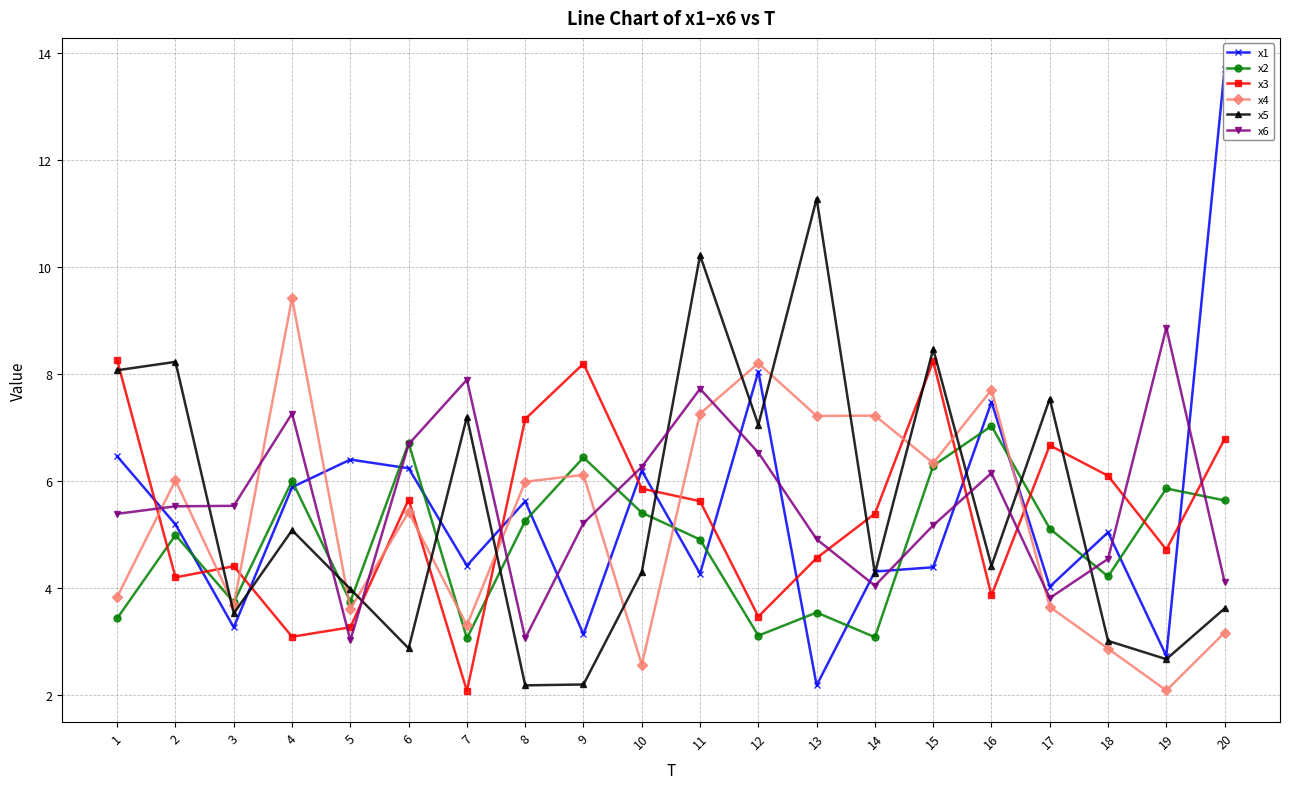

Reading right to left, transcribe all the data shown in this chart.

x1: 20=13.7	19=2.7	18=5.0	17=4.0	16=7.5	15=4.4	14=4.3	13=2.2	12=8.0	11=4.3	10=6.2	9=3.1	8=5.6	7=4.4	6=6.2	5=6.4	4=5.9	3=3.3	2=5.2	1=6.5
x2: 20=5.6	19=5.9	18=4.2	17=5.1	16=7.0	15=6.3	14=3.1	13=3.5	12=3.1	11=4.9	10=5.4	9=6.4	8=5.3	7=3.1	6=6.7	5=3.7	4=6.0	3=3.7	2=5.0	1=3.4
x3: 20=6.8	19=4.7	18=6.1	17=6.7	16=3.9	15=8.2	14=5.4	13=4.6	12=3.5	11=5.6	10=5.9	9=8.2	8=7.2	7=2.1	6=5.7	5=3.3	4=3.1	3=4.4	2=4.2	1=8.3
x4: 20=3.2	19=2.1	18=2.9	17=3.7	16=7.7	15=6.3	14=7.2	13=7.2	12=8.2	11=7.3	10=2.6	9=6.1	8=6.0	7=3.3	6=5.4	5=3.6	4=9.4	3=3.7	2=6.0	1=3.8
x5: 20=3.6	19=2.7	18=3.0	17=7.5	16=4.4	15=8.5	14=4.3	13=11.3	12=7.0	11=10.2	10=4.3	9=2.2	8=2.2	7=7.2	6=2.9	5=4.0	4=5.1	3=3.5	2=8.2	1=8.1
x6: 20=4.1	19=8.9	18=4.5	17=3.8	16=6.1	15=5.2	14=4.0	13=4.9	12=6.5	11=7.7	10=6.3	9=5.2	8=3.1	7=7.9	6=6.7	5=3.0	4=7.3	3=5.5	2=5.5	1=5.4